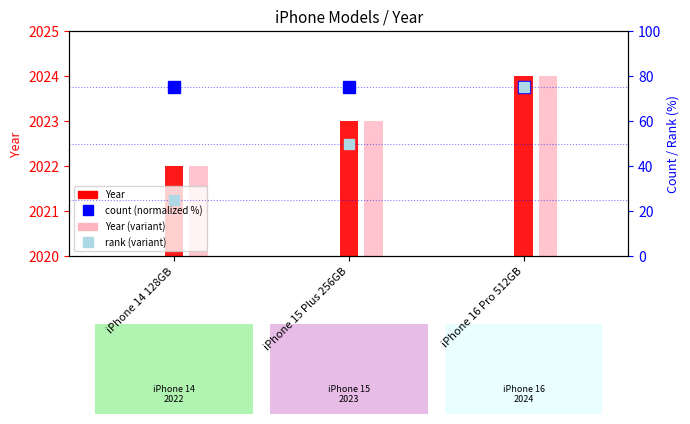

What is the approximate value of rank (variant) at iPhone 16 Pro 512GB?

75